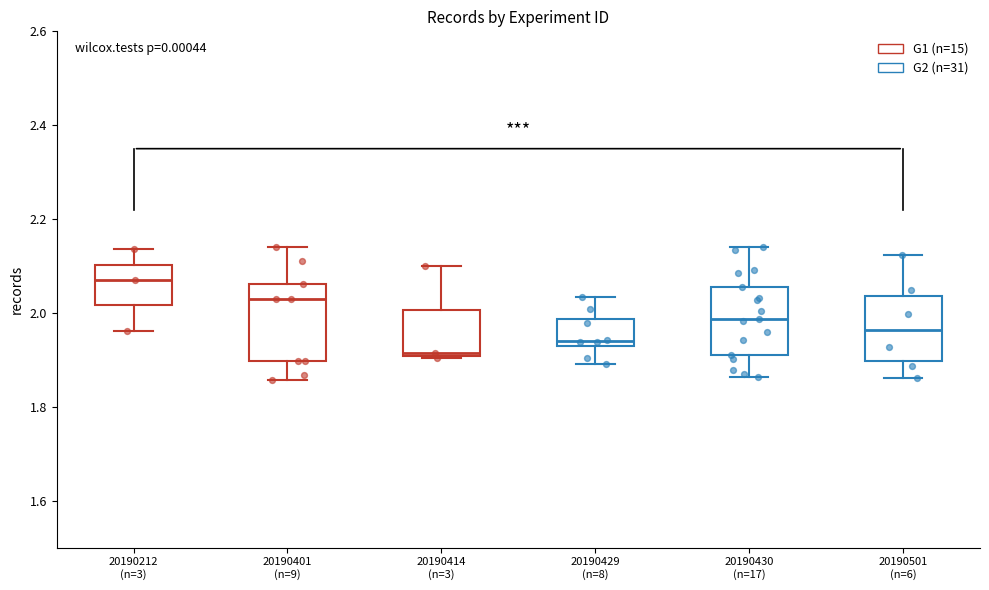

Reading left to right, read every box against the y-axis: the position of its median line, the range the box covers, and the ends of its whiskers. The values are not printed on the chart, so give them approximately, as read against the axis.

20190212 (n=3): median 2.06, box 2.02 to 2.10, whiskers 1.96 to 2.14
20190401 (n=9): median 2.02, box 1.90 to 2.06, whiskers 1.86 to 2.14
20190414 (n=3): median 1.92, box 1.90 to 2.00, whiskers 1.90 to 2.10
20190429 (n=8): median 1.94, box 1.92 to 1.98, whiskers 1.90 to 2.04
20190430 (n=17): median 1.98, box 1.90 to 2.06, whiskers 1.86 to 2.14
20190501 (n=6): median 1.96, box 1.90 to 2.04, whiskers 1.86 to 2.12